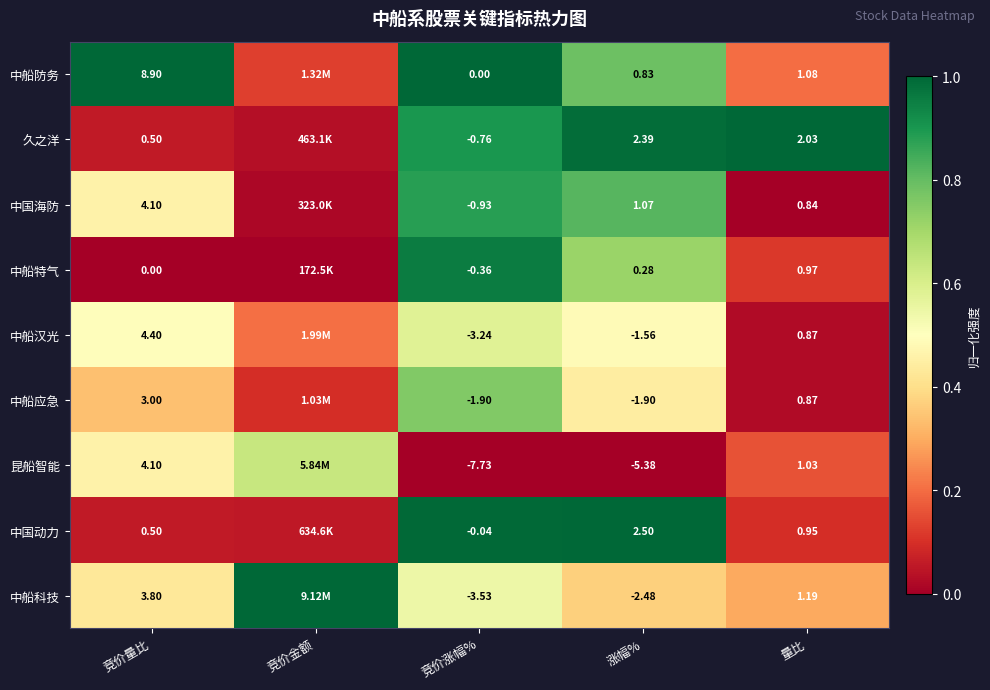

Is the value of 久之洋 at 量比 greater than the value of 中国海防 at 涨幅%?

Yes